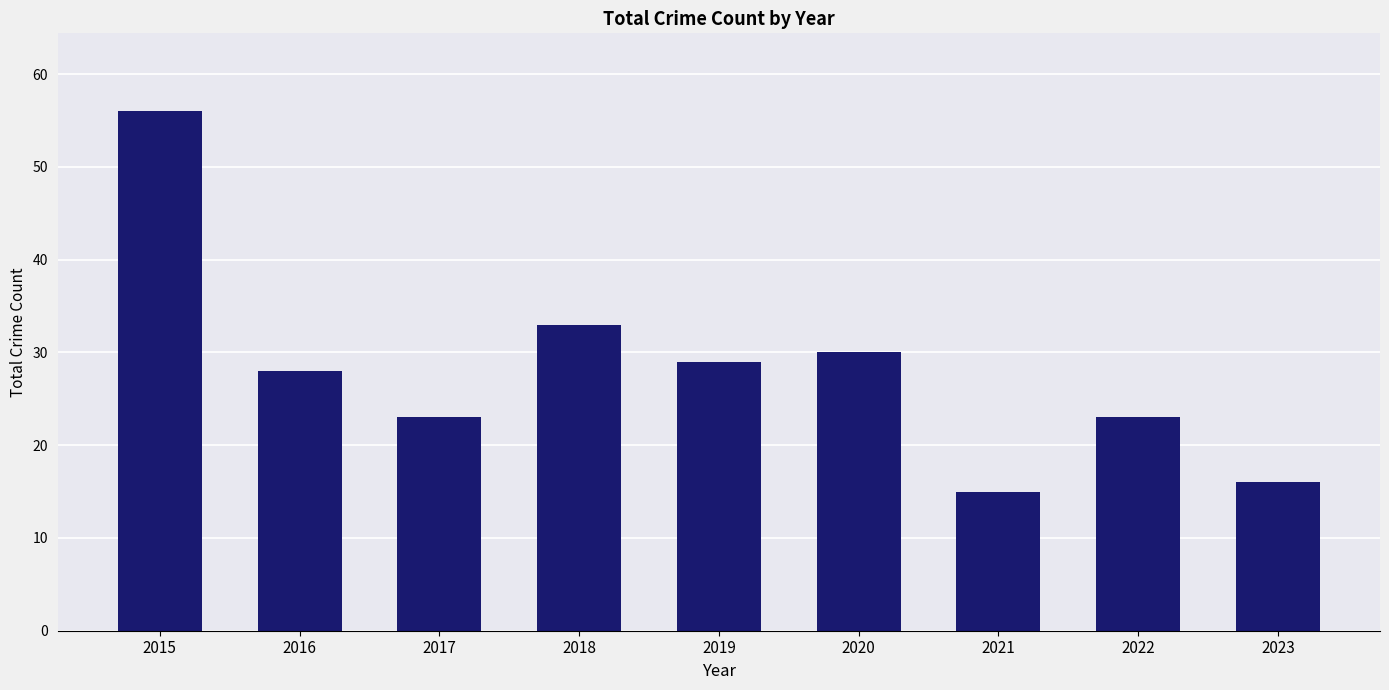

What is the average value?

28